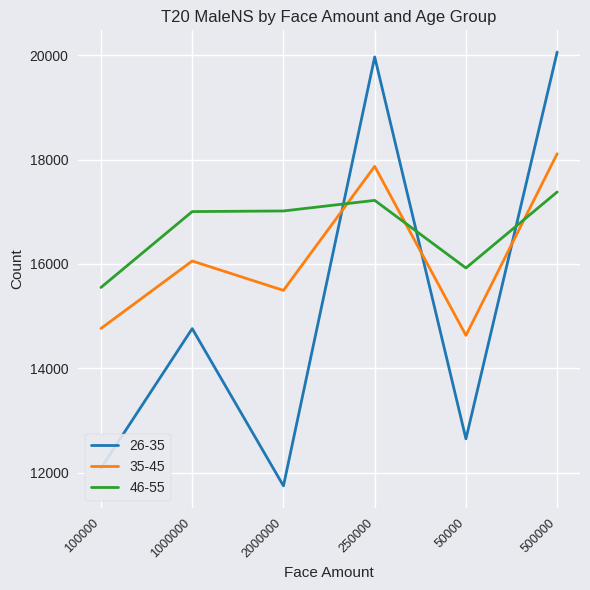

What is the minimum value shown in the chart?

11746